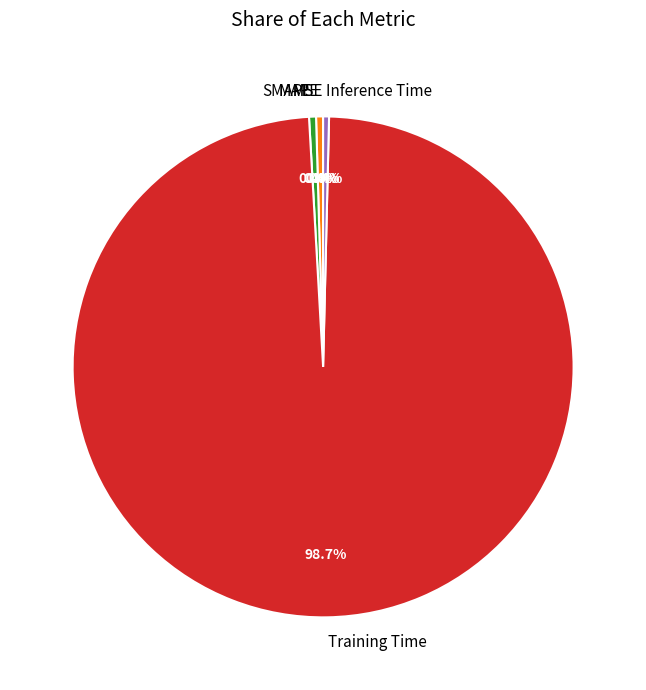

The MAPE slice represents 0% of the pie. True or false?

True